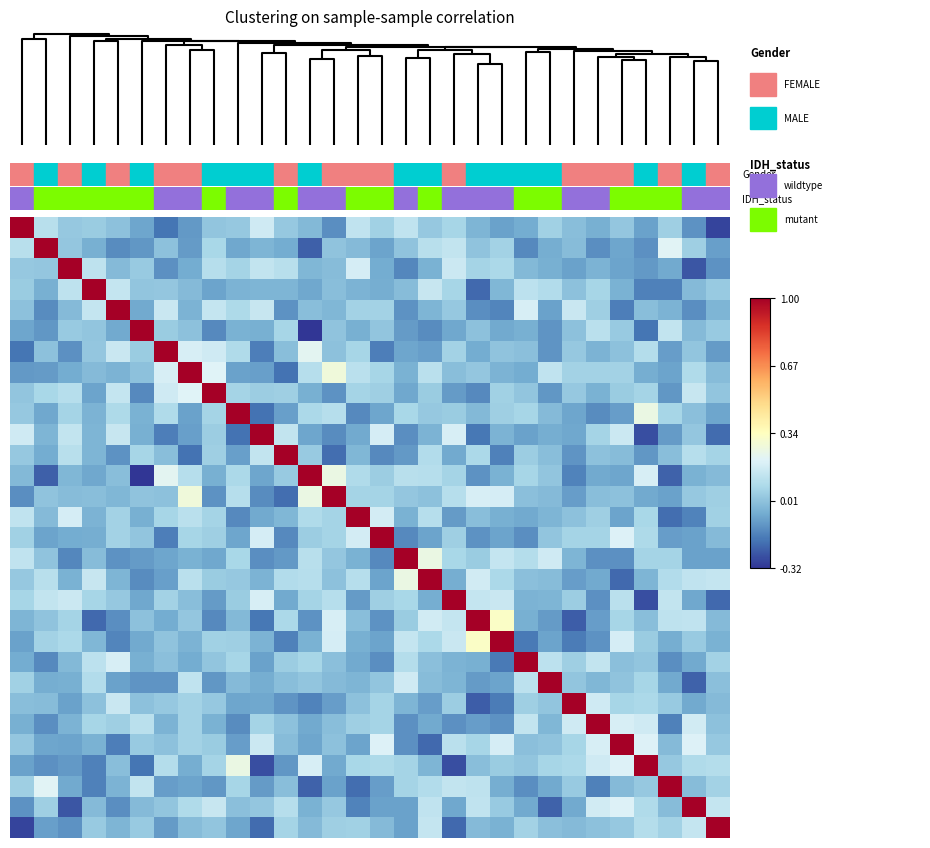

Count the number of data series in this chart.

30